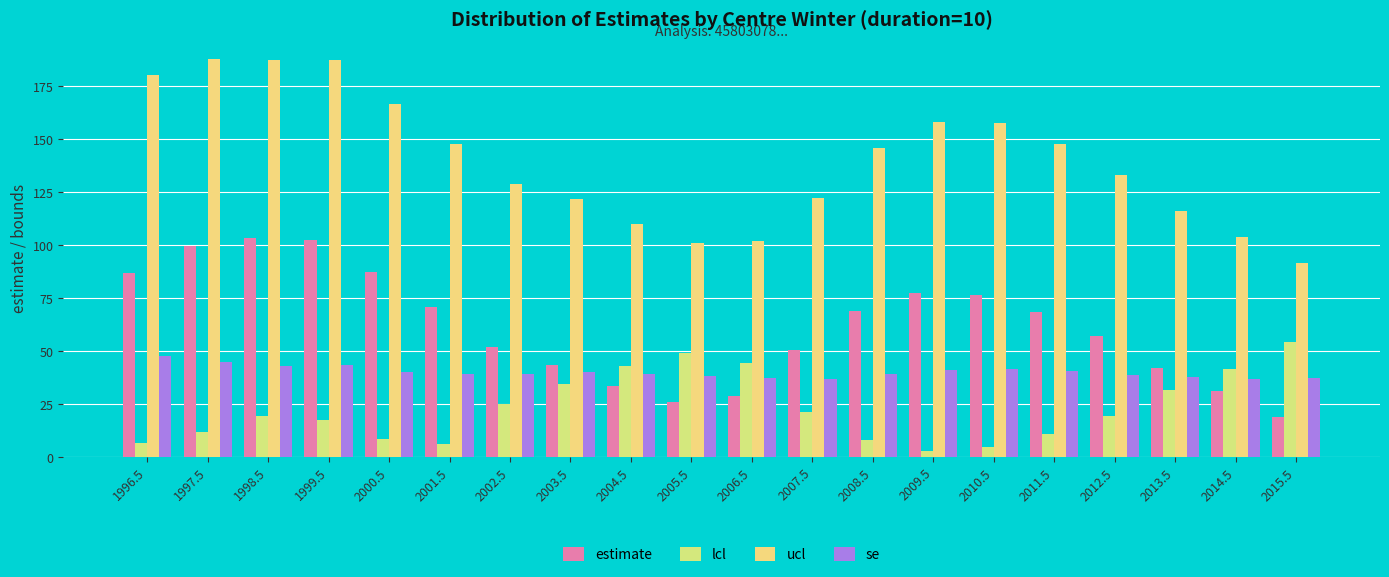

Are the bars horizontal?

No